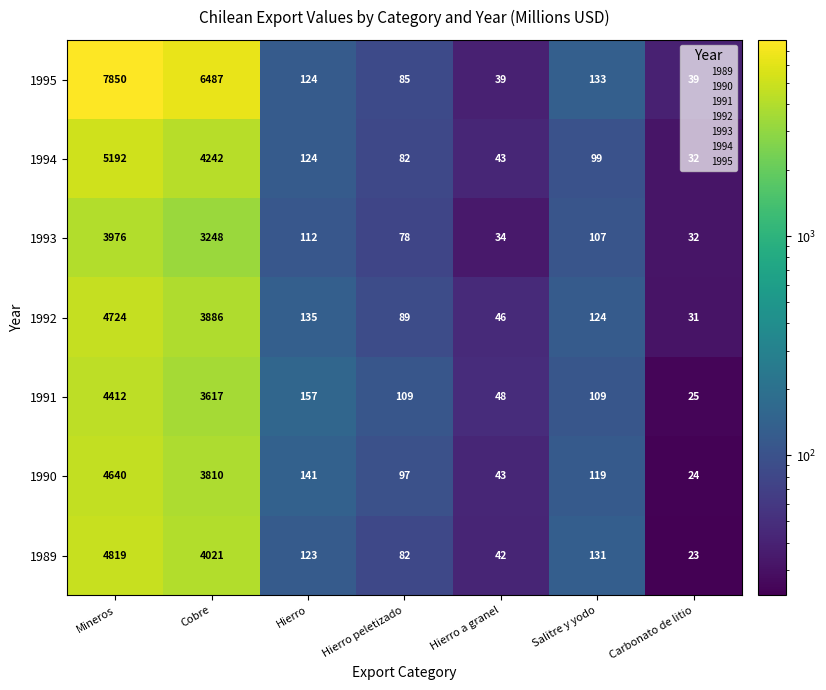

What is the minimum value shown in the chart?

23